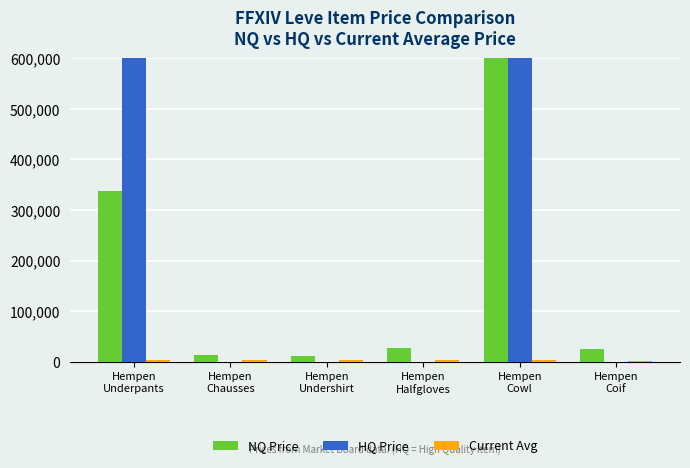

List the series in order of their peak value, highest first.

HQ Price, NQ Price, Current Avg